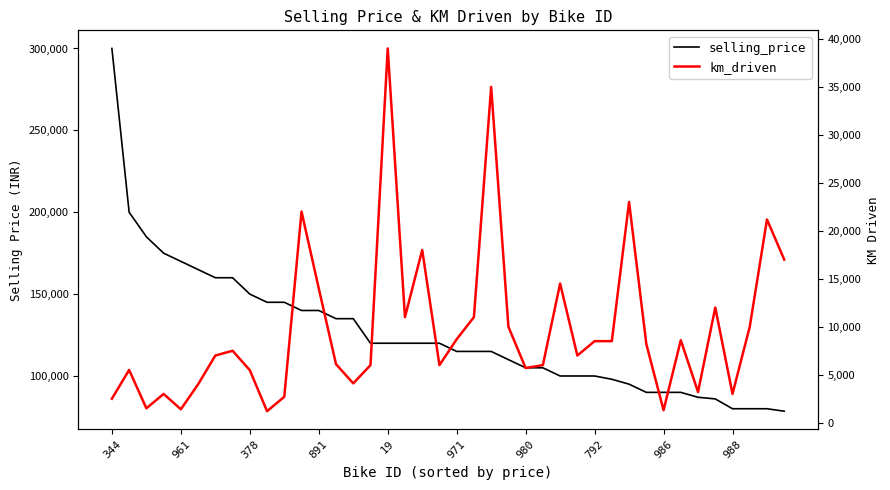

What is the total value across all series at 33?

98600